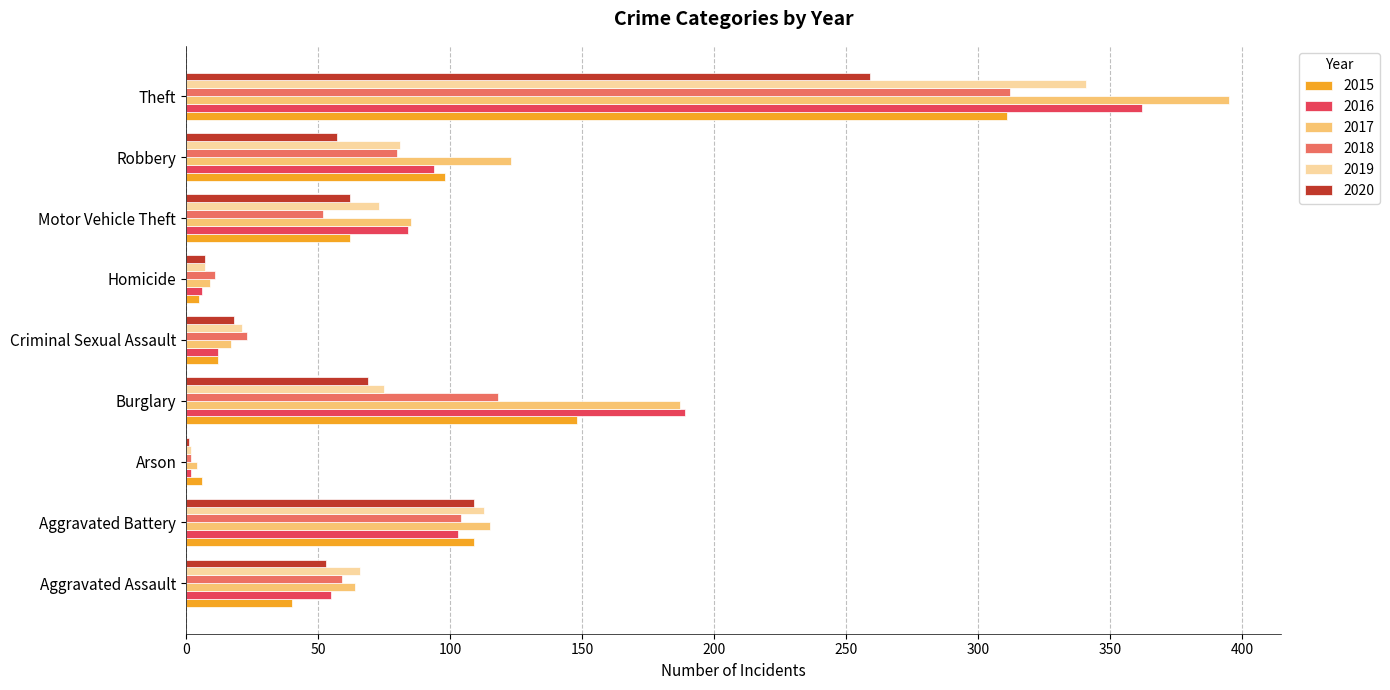

What is the total value across all series at Robbery?

533